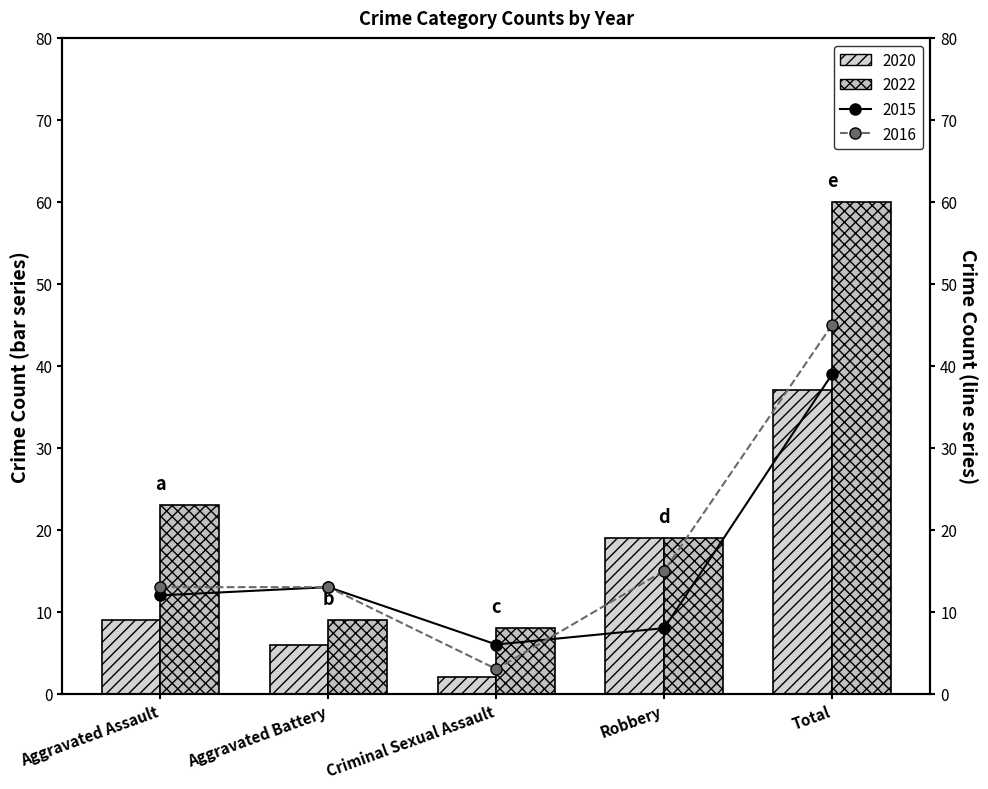

Which has a higher value, Total or Criminal Sexual Assault?

Total